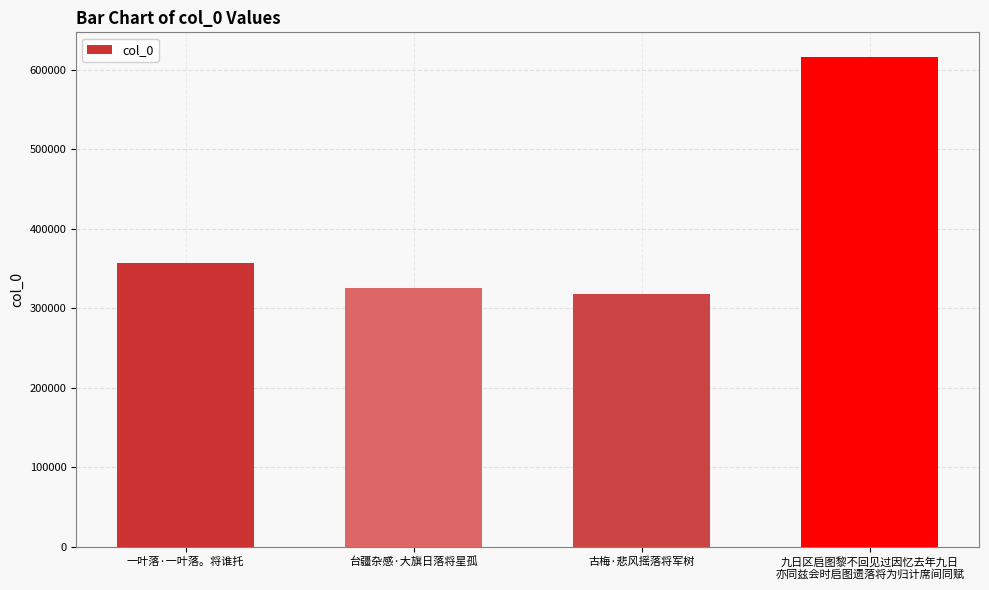

At which category does the chart reach its peak across all series?

九日区启图黎不回见过因忆去年九日
亦同兹会时启图遗落将为归计席间同赋